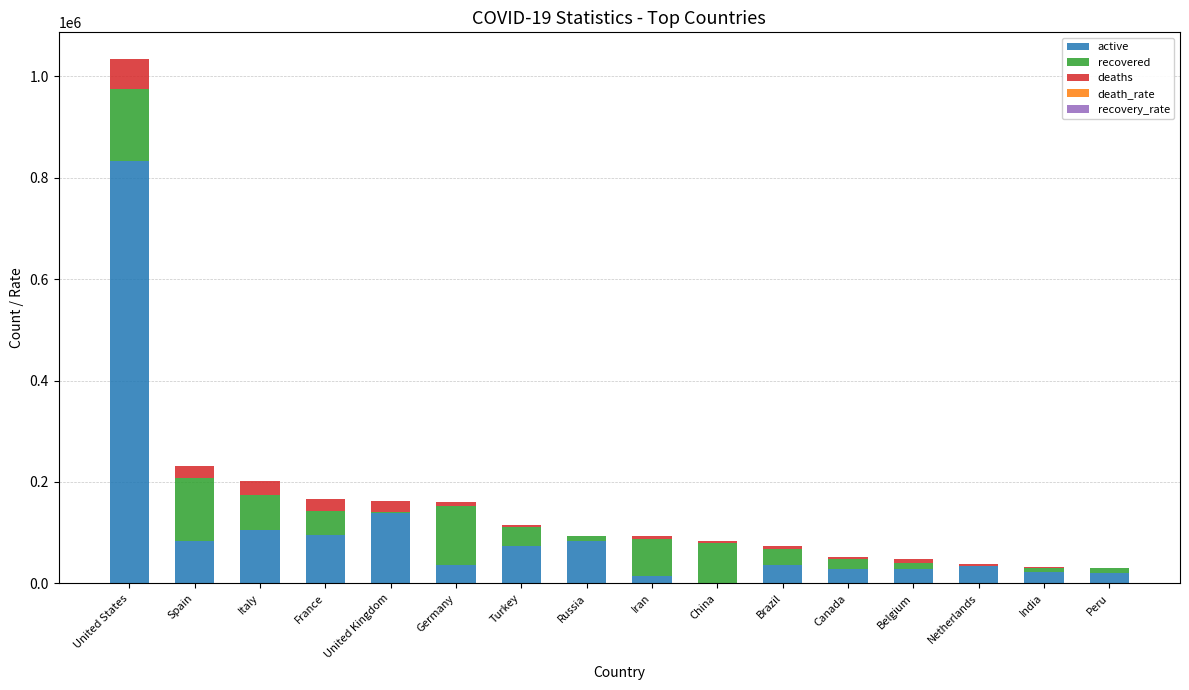

At which category is the sum across all series the highest?

United States